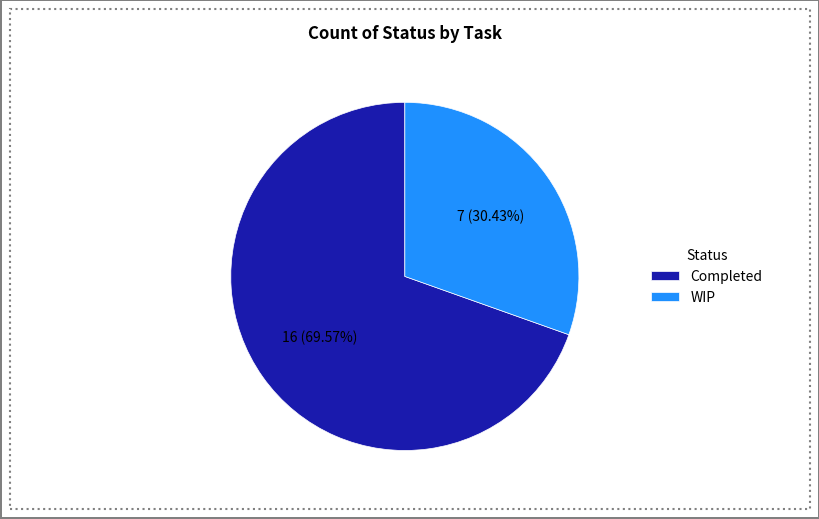

Which has a higher value, WIP or Completed?

Completed